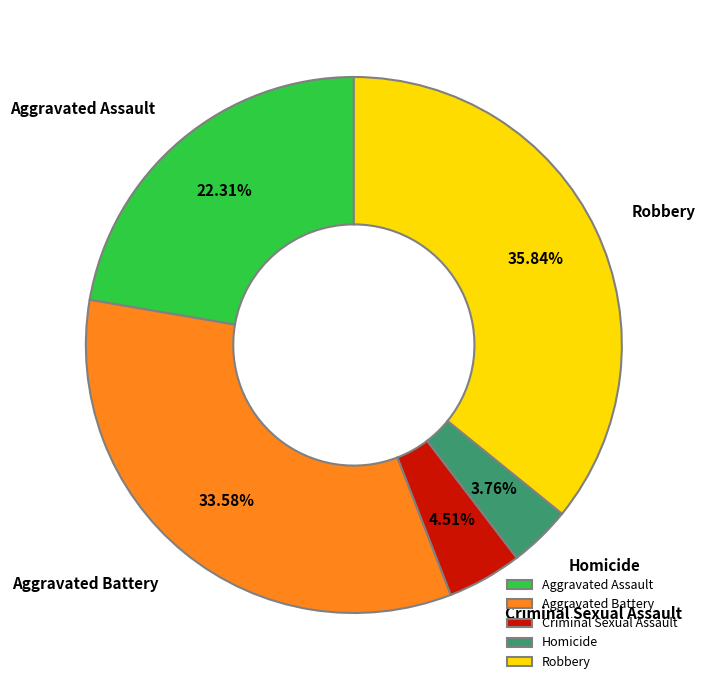

To the nearest percent, what percentage of the pie is Aggravated Battery?

34%